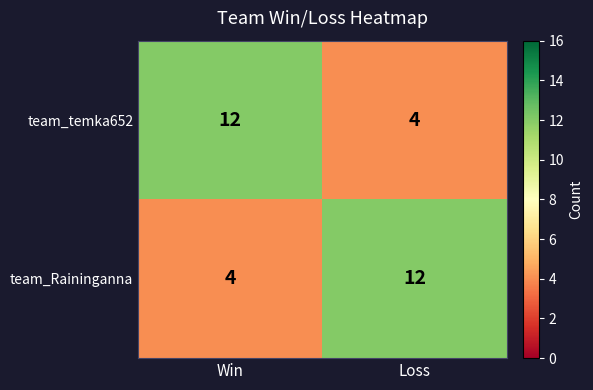

Reading left to right, list all the values displayed in this chart.

team_temka652: 12	4
team_Raininganna: 4	12